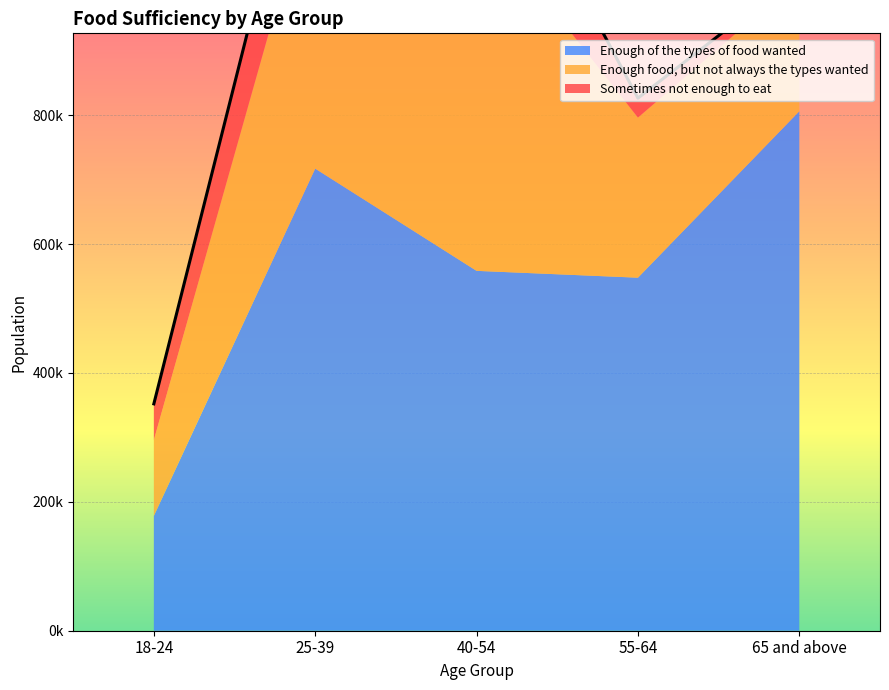

At which category does Sometimes not enough to eat reach its first local peak?

40-54